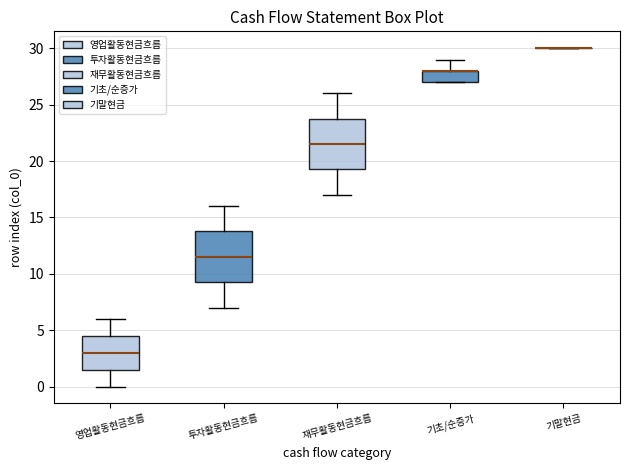

Reading left to right, read every box against the y-axis: the position of its median line, the range the box covers, and the ends of its whiskers. The values are not printed on the chart, so give them approximately, as read against the axis.

영업활동현금흐름: median 3.0, box 1.5 to 4.5, whiskers 0.0 to 6.0
투자활동현금흐름: median 11.5, box 9.5 to 14.0, whiskers 7.0 to 16.0
재무활동현금흐름: median 21.5, box 19.5 to 24.0, whiskers 17.0 to 26.0
기초/순증가: median 28.0 (drawn on the box's upper edge), box 27.0 to 28.0, whiskers 27.0 to 29.0
기말현금: box collapsed to a line at 30.0, whiskers 30.0 to 30.0